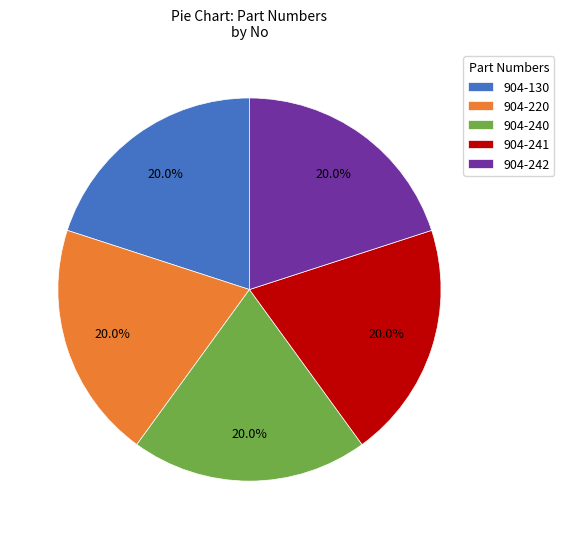

Is the sum of 904-242 and 904-220 greater than half?

No